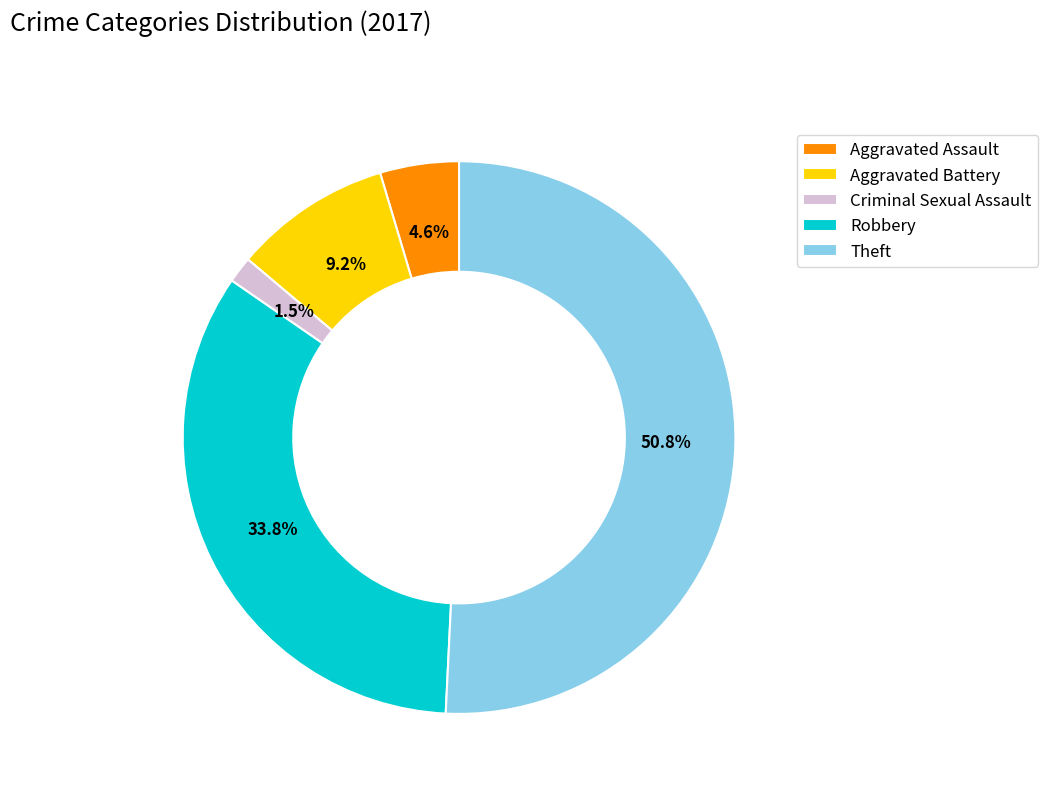

Rank the categories by value from highest to lowest.

Theft, Robbery, Aggravated Battery, Aggravated Assault, Criminal Sexual Assault